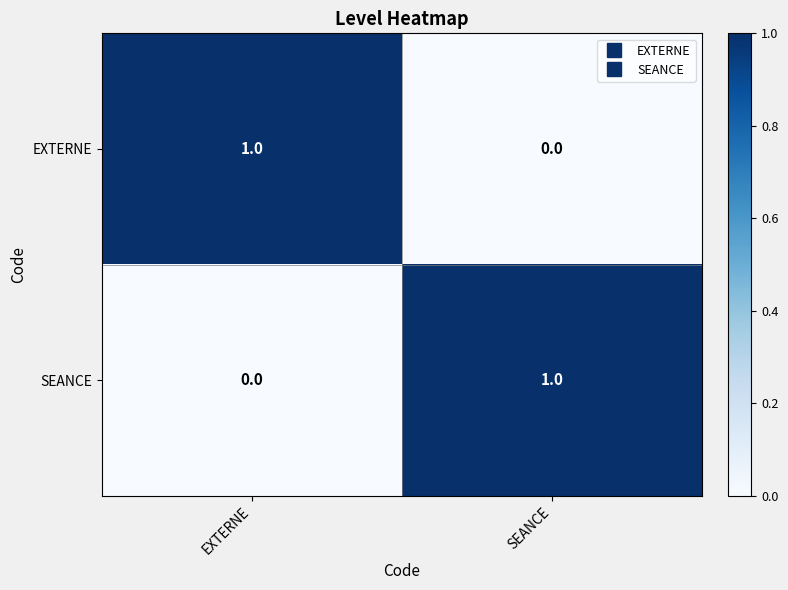

The SEANCE series shows 1 at SEANCE. True or false?

True